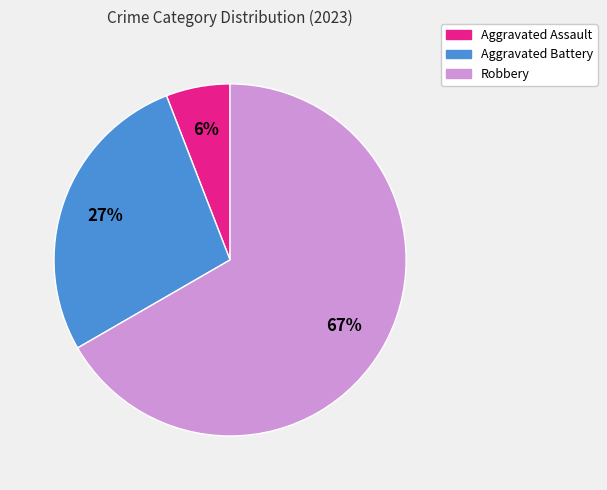

To the nearest percent, what is the average slice percentage?

33%